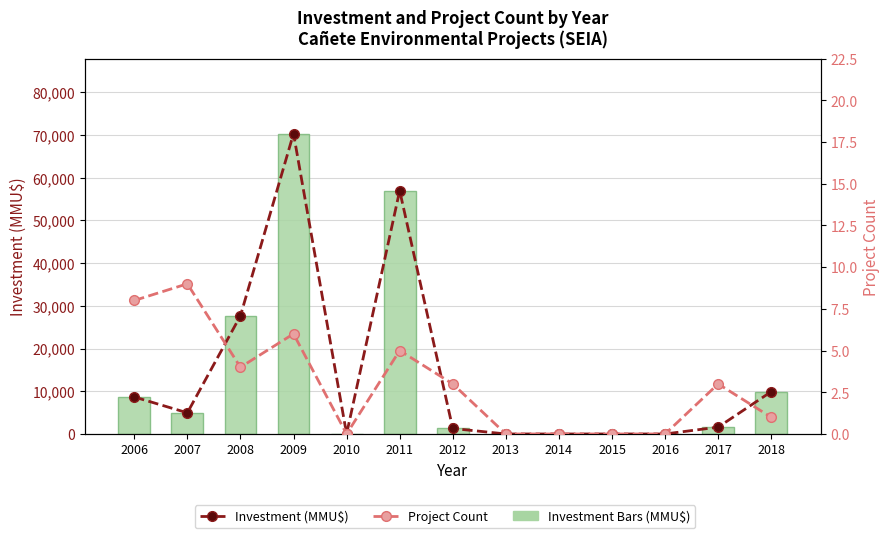

Is it true that Investment (MMU$) equals 0 at 2013?

True